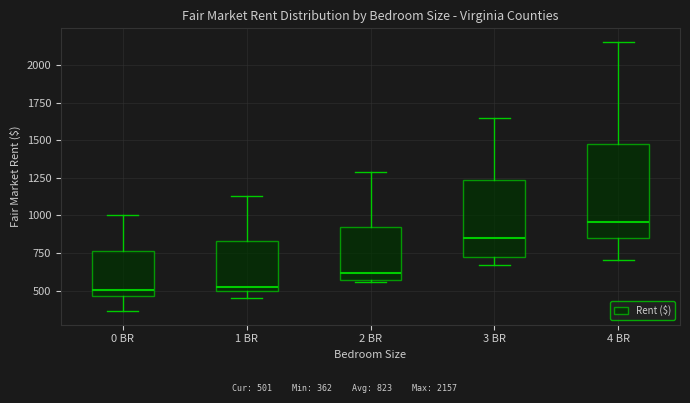

Where is the upper edge of the box for 1 BR on the y-axis? The values are not printed on the chart, so give them approximately, as read against the axis.

850